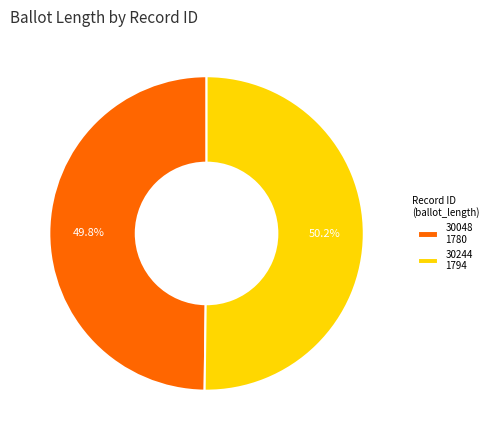

Approximately how many times larger is the value at 30048 compared to 30244?

1.0